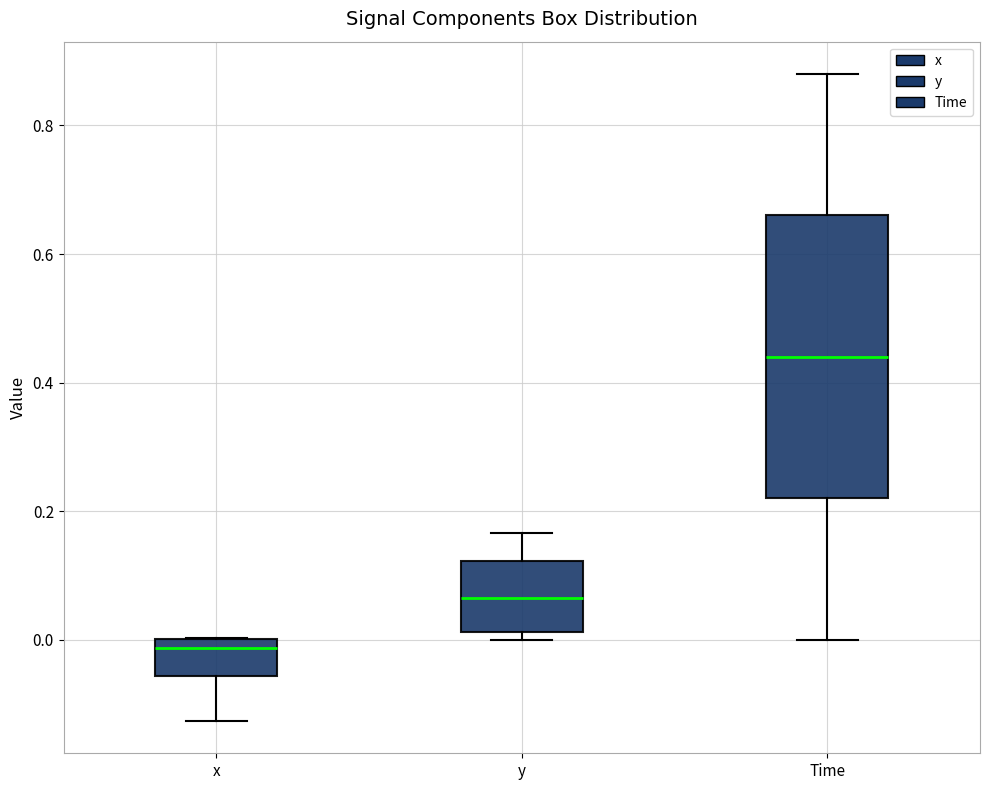

Reading left to right, read every box against the y-axis: the position of its median line, the range the box covers, and the ends of its whiskers. The values are not printed on the chart, so give them approximately, as read against the axis.

x: median -0.02, box -0.06 to 0.00, whiskers -0.12 to 0.00
y: median 0.06, box 0.02 to 0.12, whiskers 0.00 to 0.16
Time: median 0.44, box 0.22 to 0.66, whiskers 0.00 to 0.88